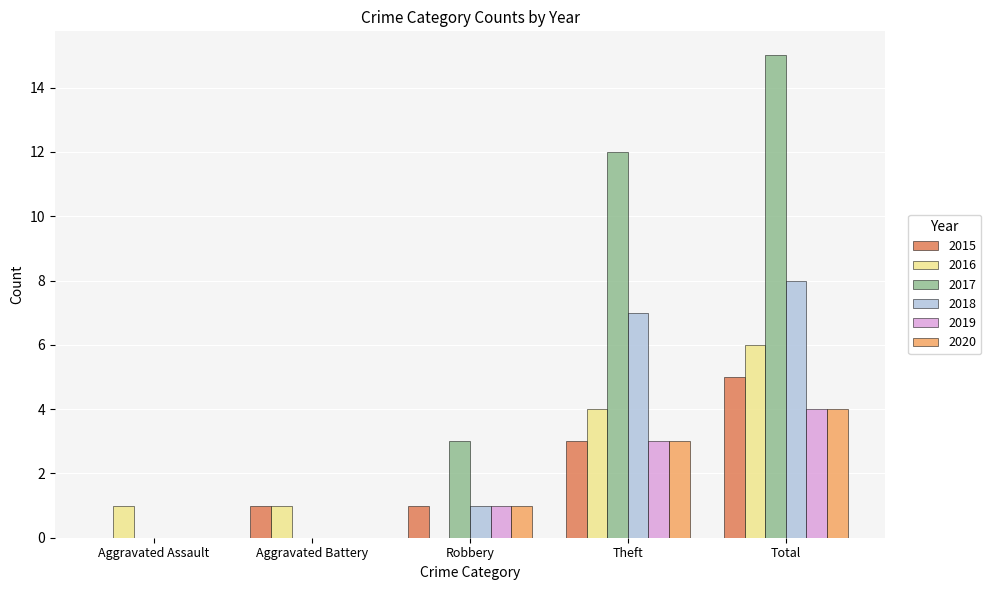

At which category is the sum across all series the highest?

Total